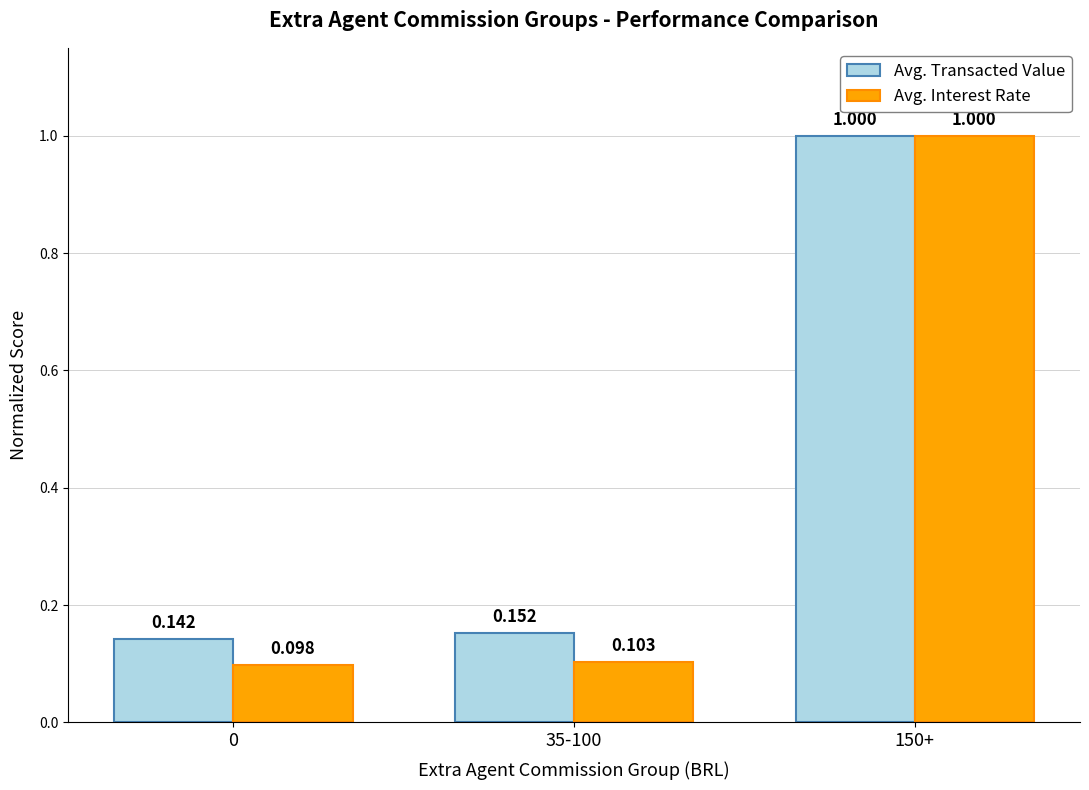

The value of Avg. Transacted Value at 35-100 is 0.0. True or false?

False